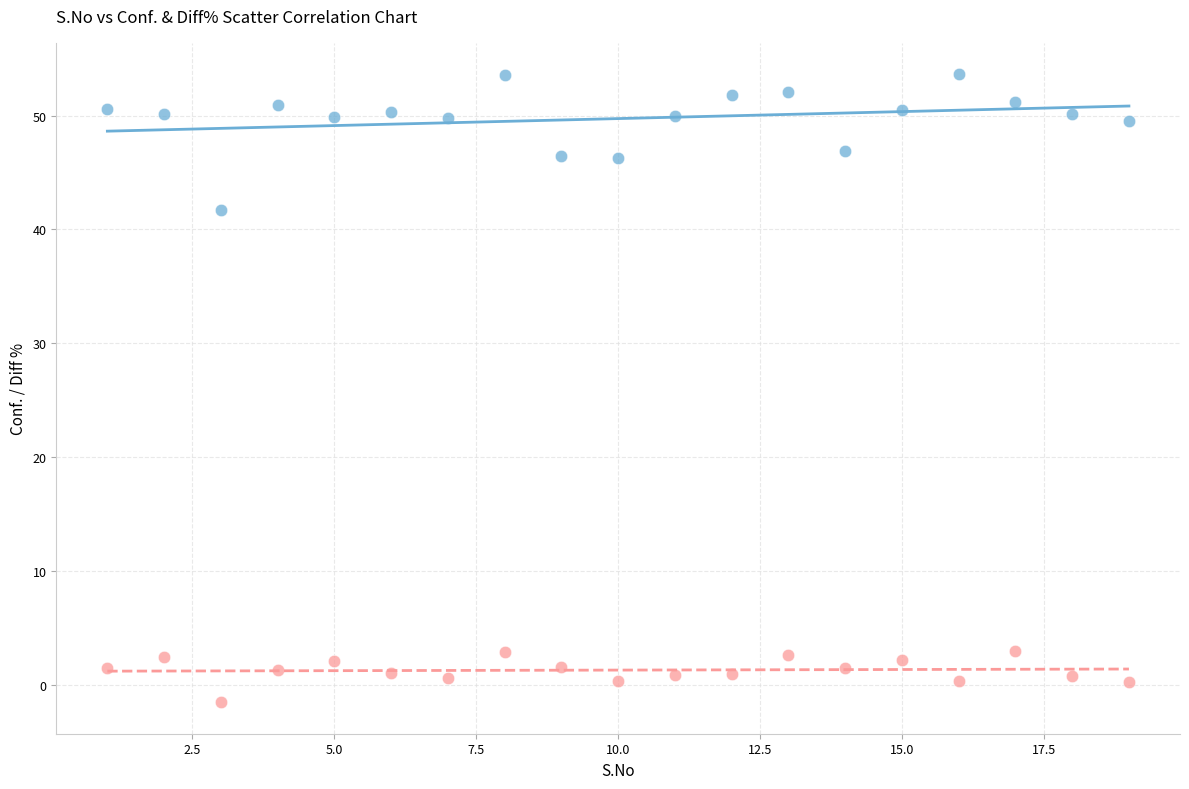

Across all series, what Y value is closest to 26?

41.7